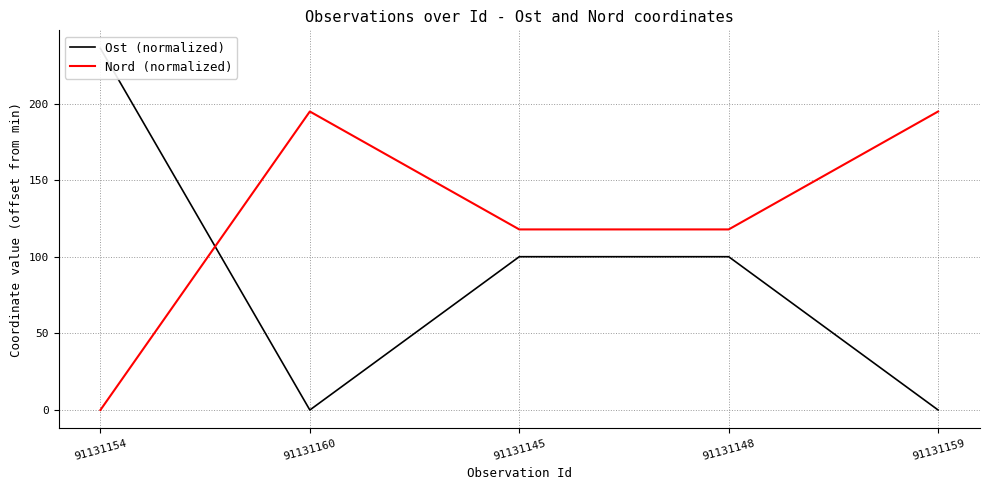

Reading left to right, extract all data points from this chart.

Ost (normalized): 236.0	0.0	100.1	100.1	0.0
Nord (normalized): 0.0	194.8	117.9	117.9	194.8